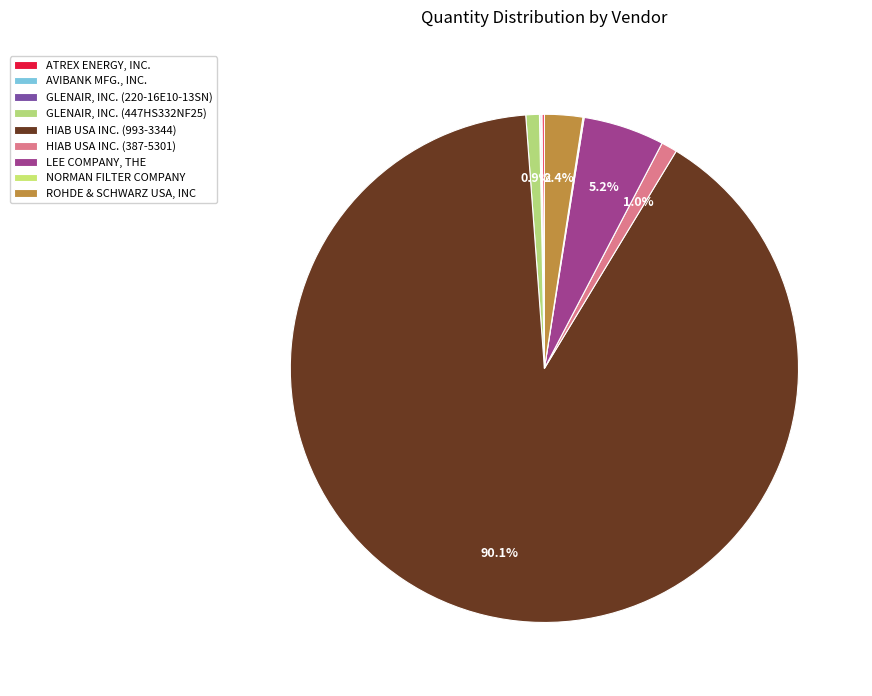

What is the smallest slice in the pie chart?

AVIBANK MFG., INC.